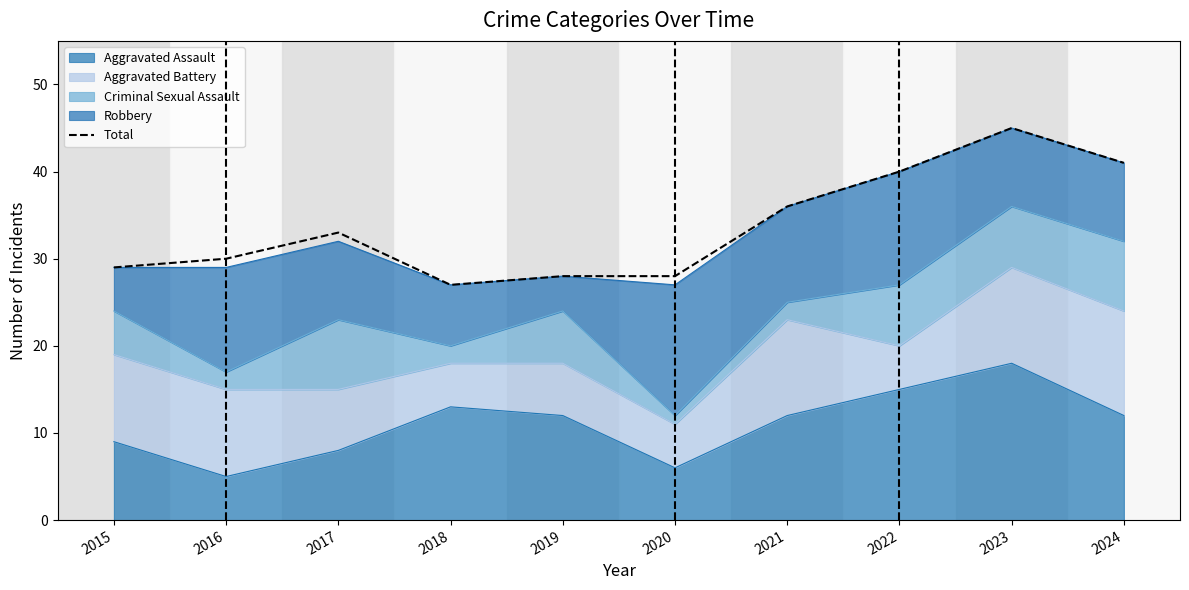

At which category does the data reach its first local peak?

2017